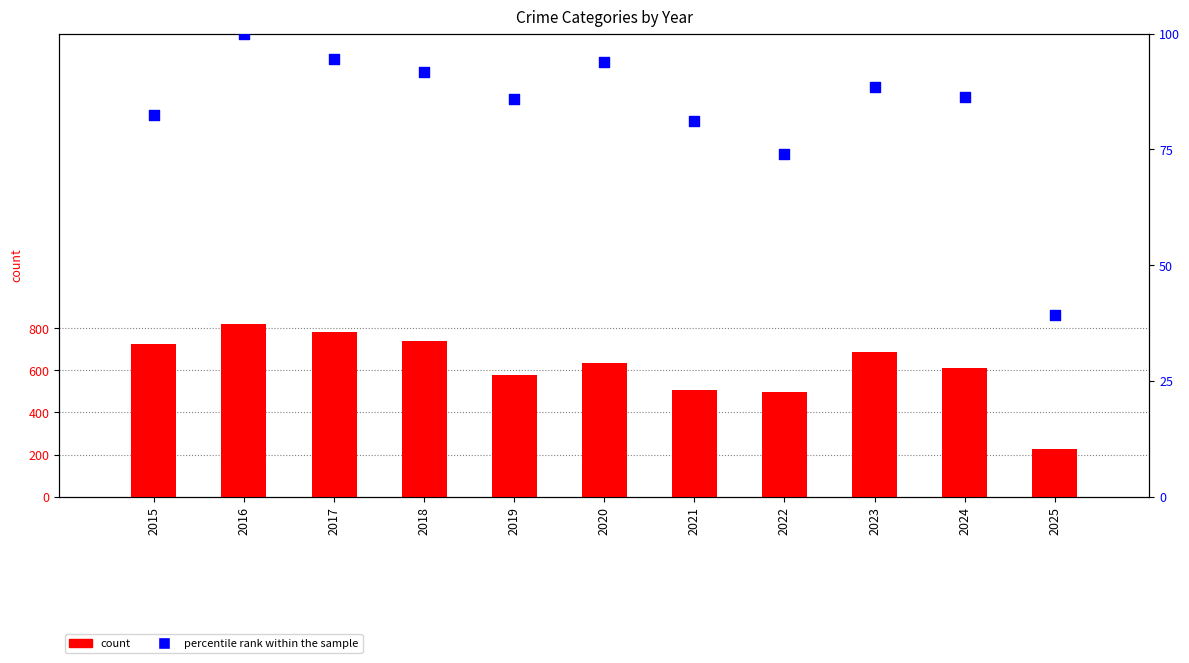

Which series contains the highest Y value?

Robbery